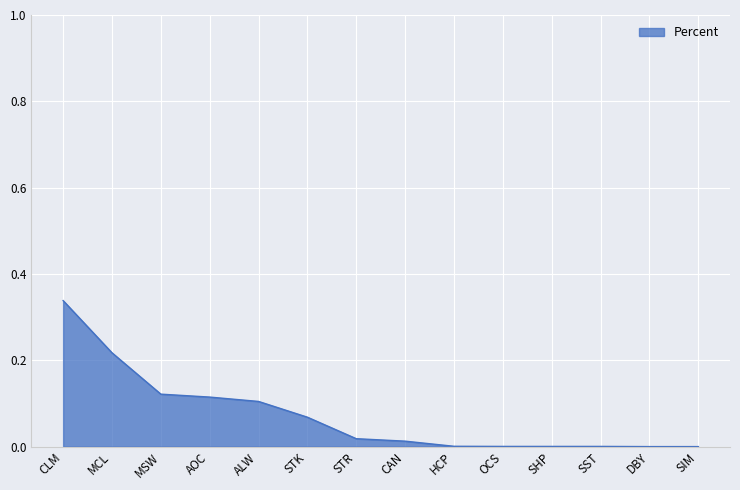

Which label corresponds to the largest value in the chart?

CLM